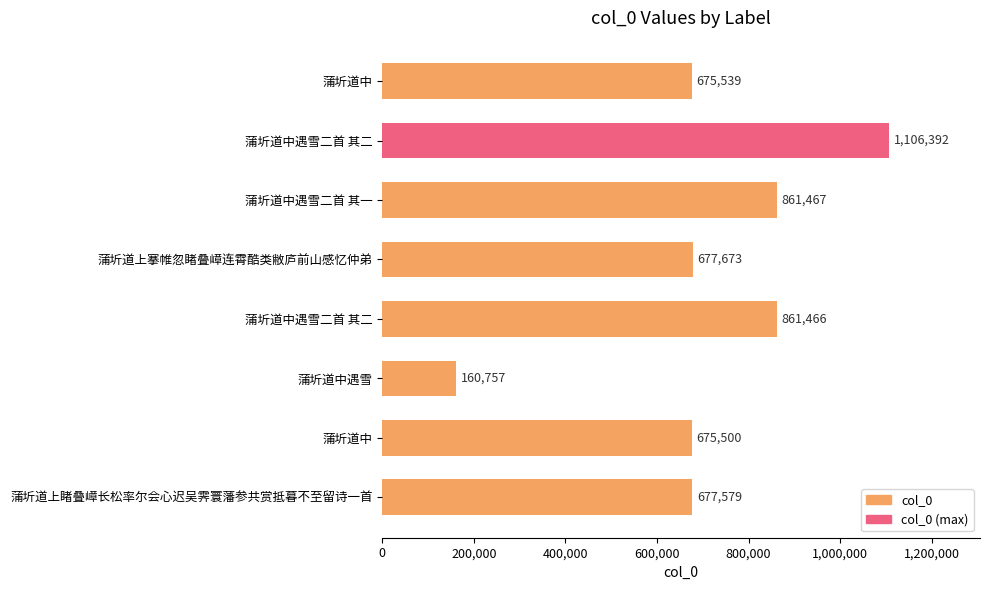

How many distinct data groups are displayed?

1